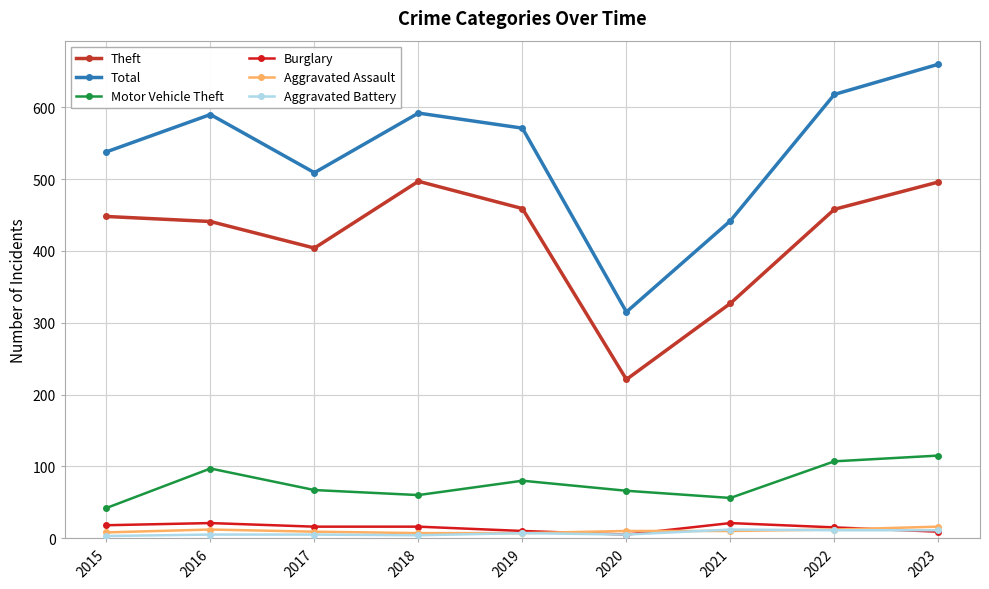

What is the sum of the Total values at 2022 and 2016?

1208